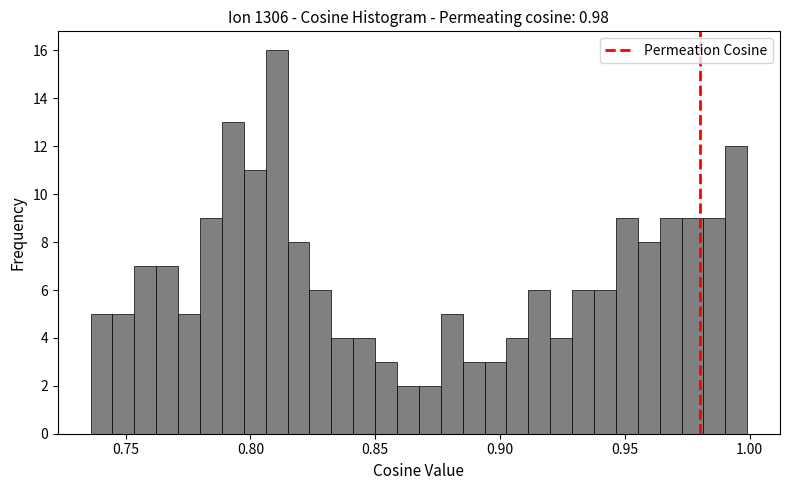

Around what value on the x-axis is the tallest bar? Give the approximate position of its centre, as read against the axis.

0.810